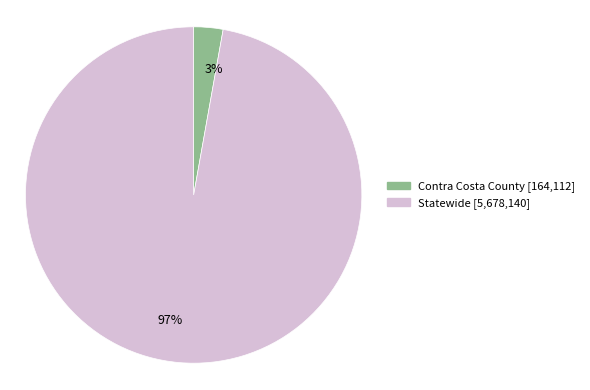

To the nearest percent, what percentage of the pie is Contra Costa County?

3%